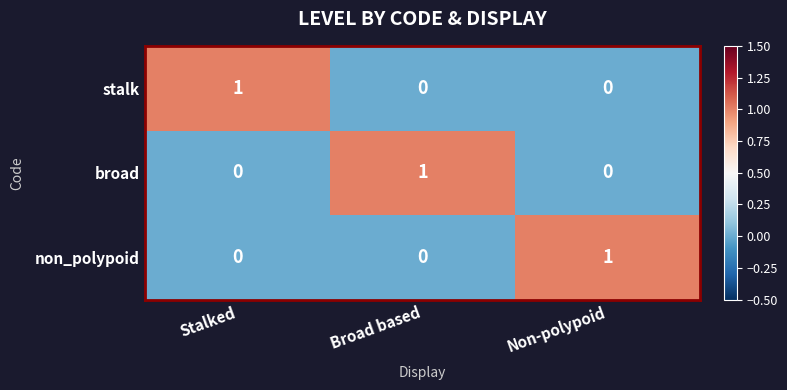

What is the total value across all series at Non-polypoid?

1